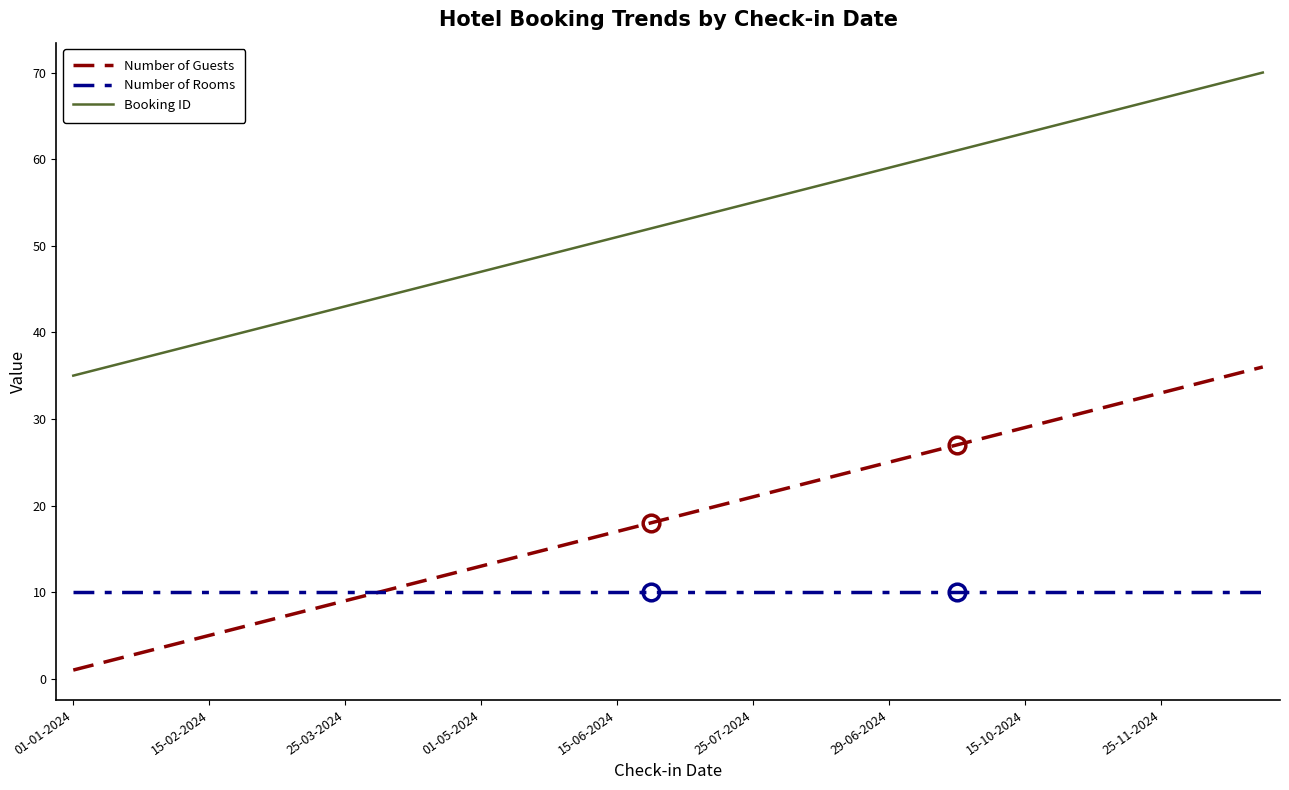

True or false: Booking ID and Number of Guests cross at least once.

False